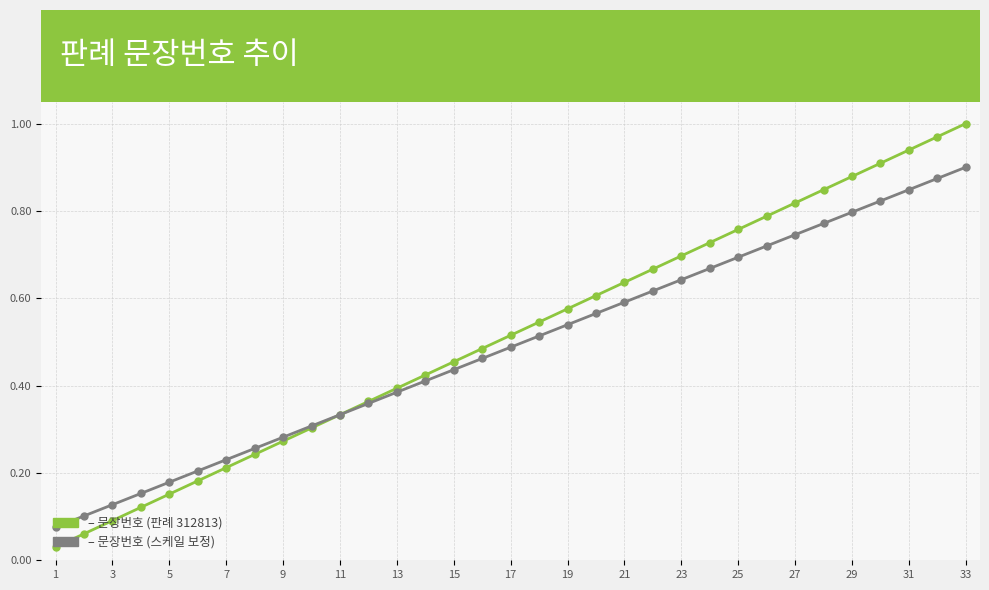

Count the number of categories in the chart.

33